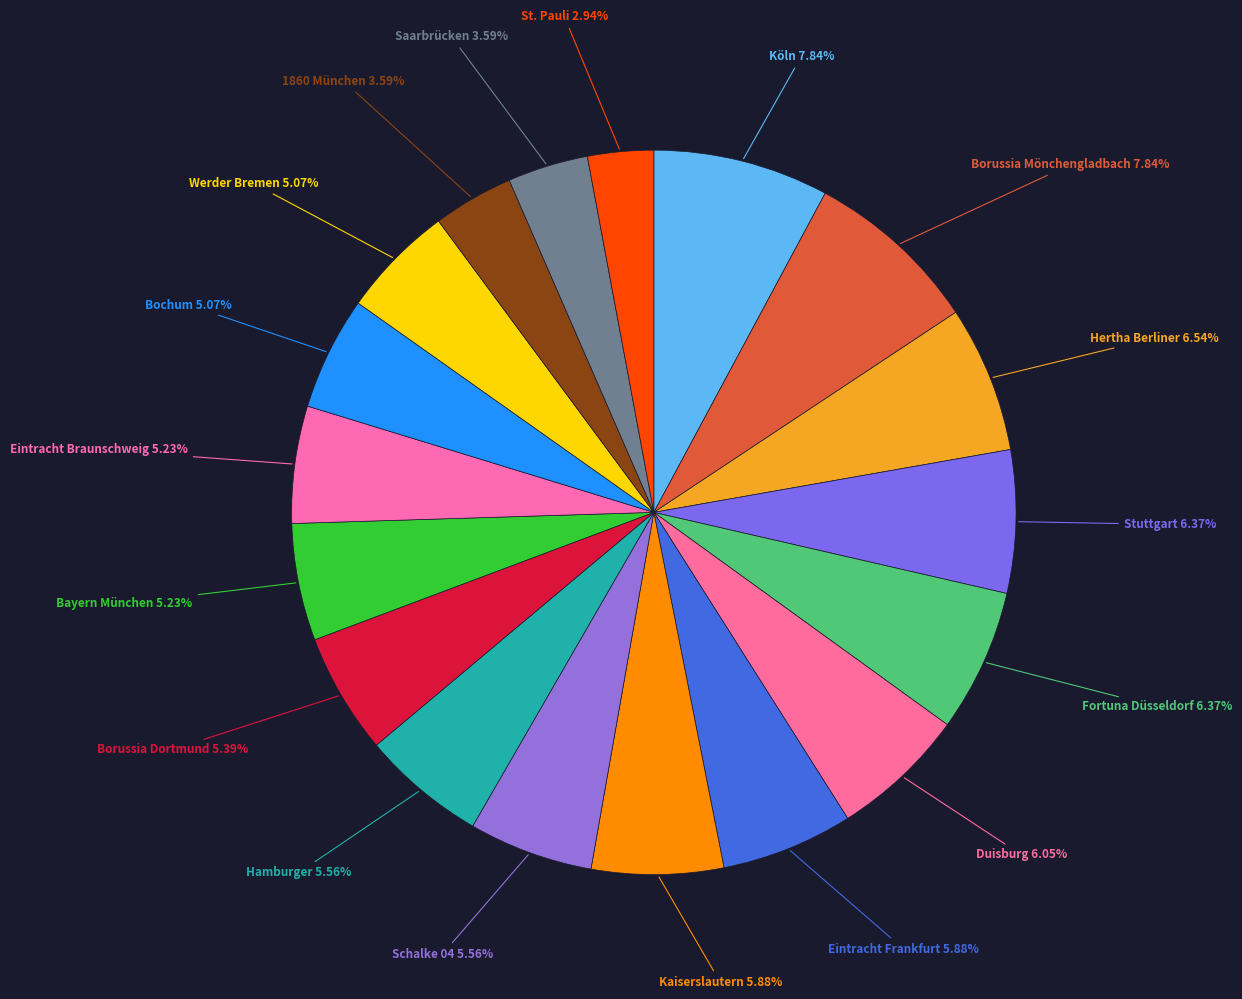

To the nearest percent, what is the average slice percentage?

6%